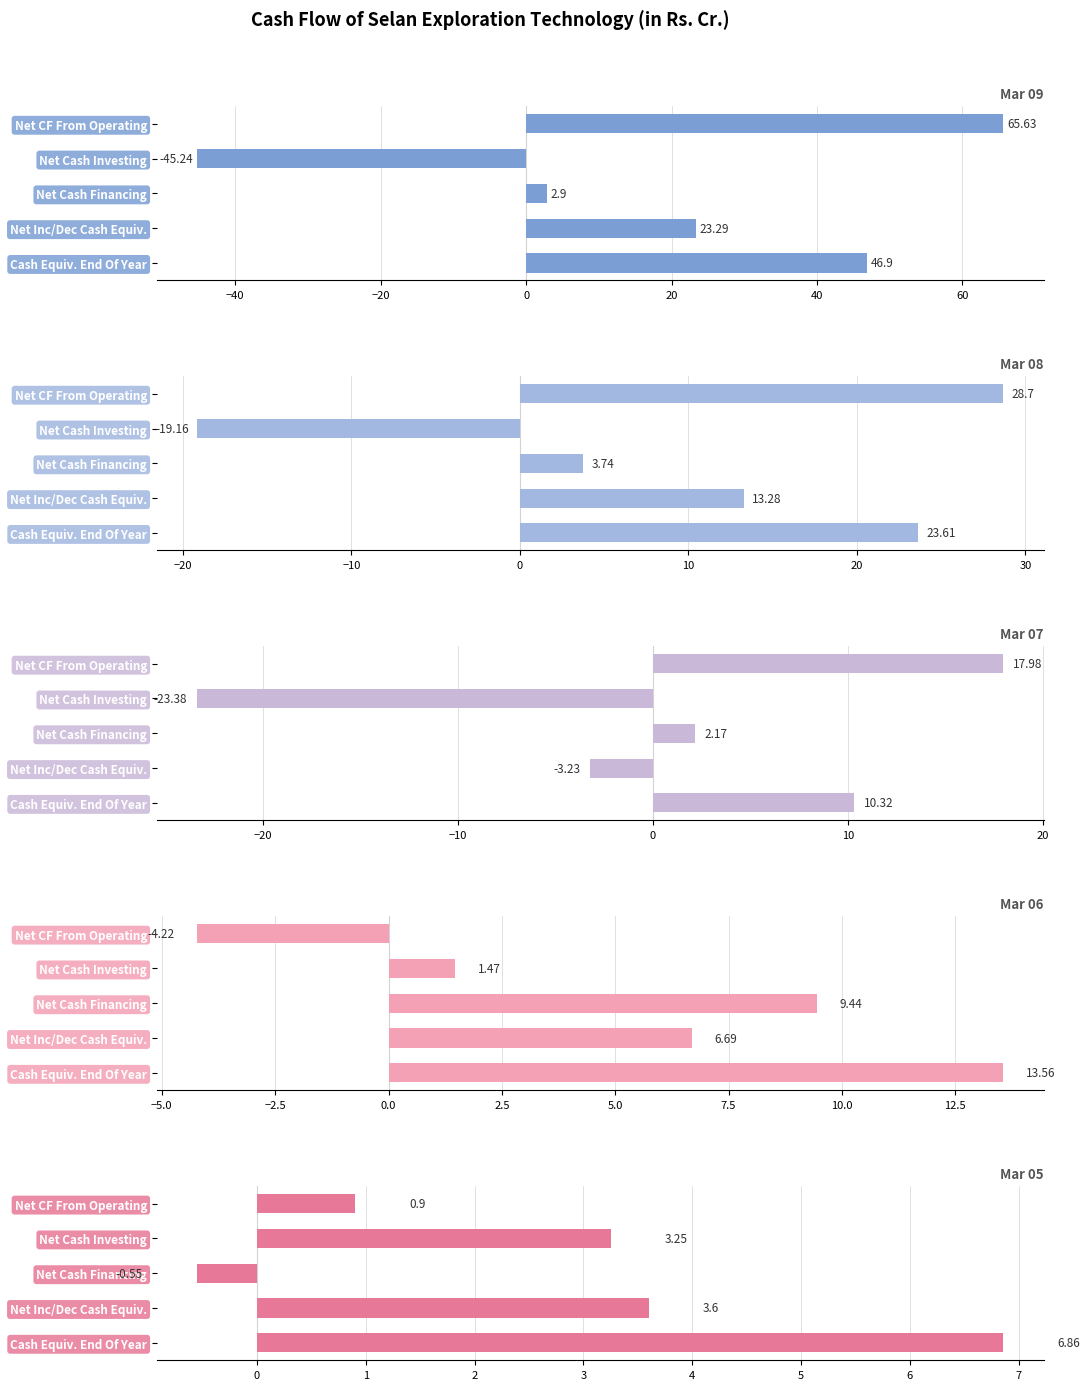

Reading right to left, list all the values displayed in this chart.

Mar 09: 46.9	23.3	2.9	-45.2	65.6
Mar 08: 23.6	13.3	3.7	-19.2	28.7
Mar 07: 10.3	-3.2	2.2	-23.4	18.0
Mar 06: 13.6	6.7	9.4	1.5	-4.2
Mar 05: 6.9	3.6	-0.6	3.2	0.9